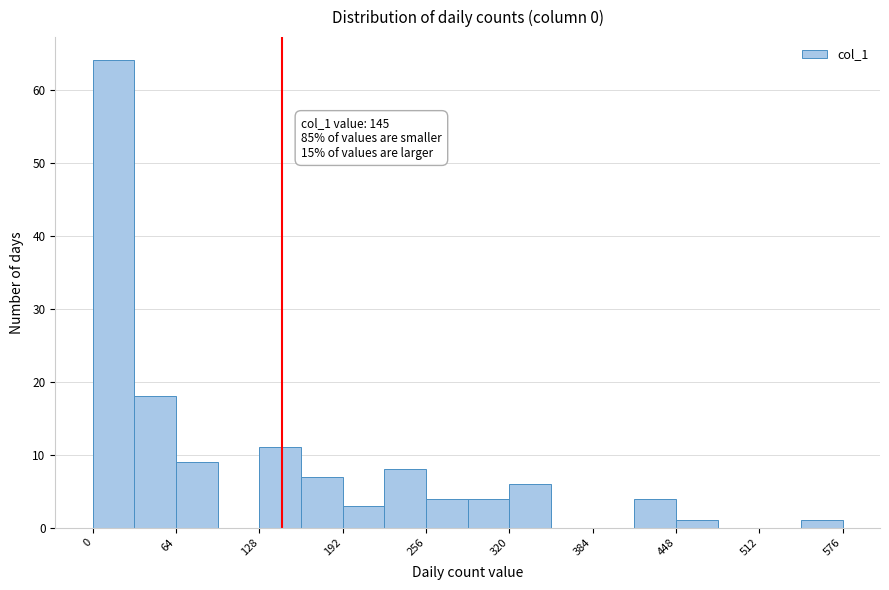

Read against the x-axis, roughly where is the centre of the tallest bar?

20